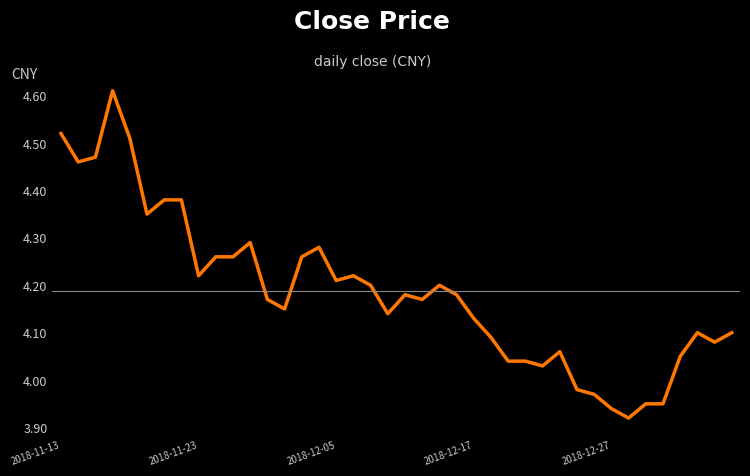

True or false: there are more than 1 points higher than both neighbors.

True